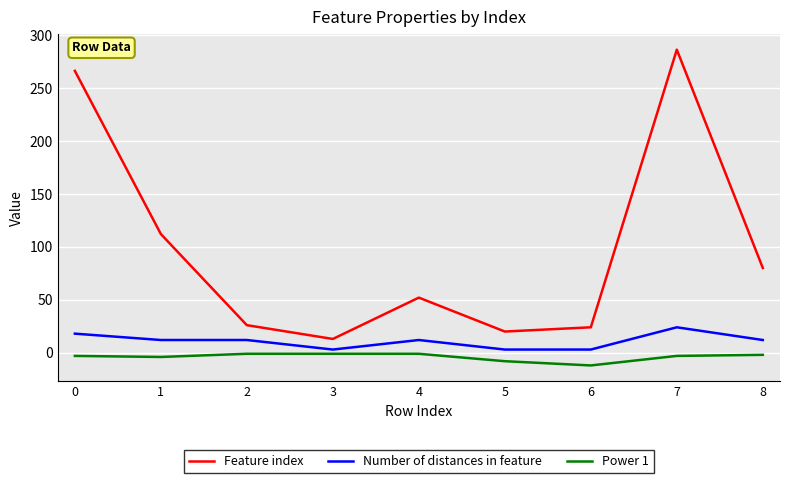

Which series changed the most between 4 and 8?

Feature index